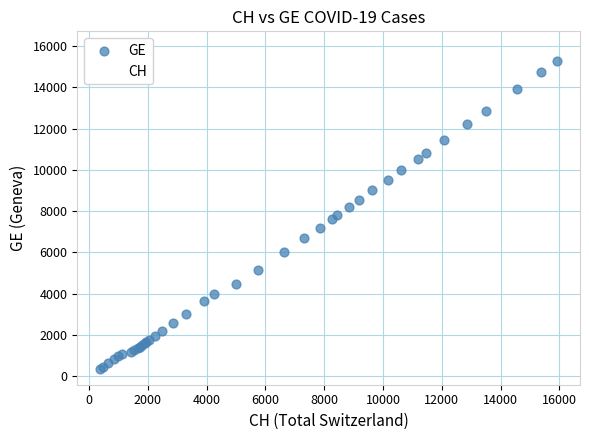

Which series has the largest Y range (max minus min)?

CH